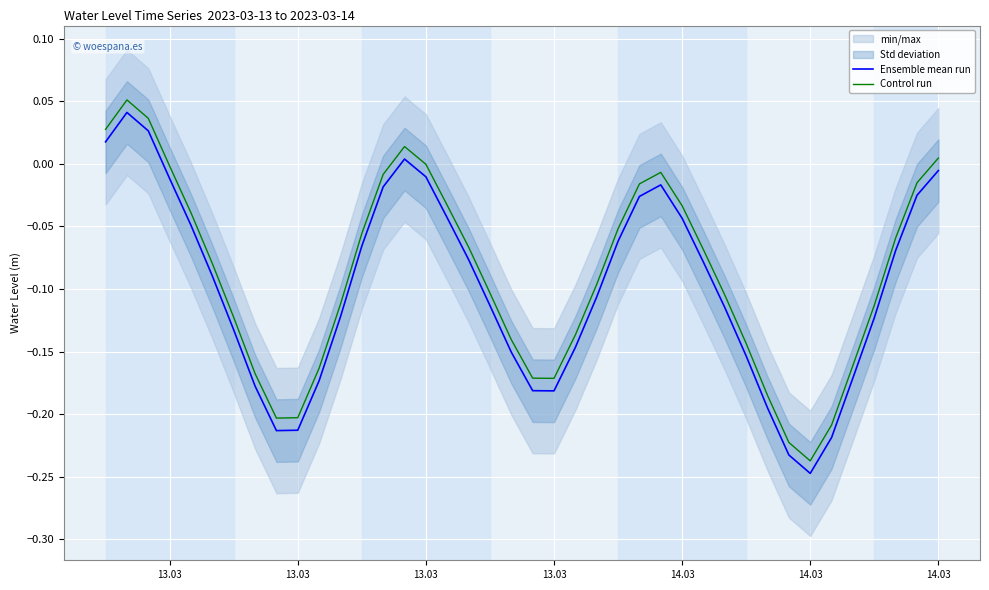

True or false: Ensemble mean run has more than 2 interior local peaks.

True